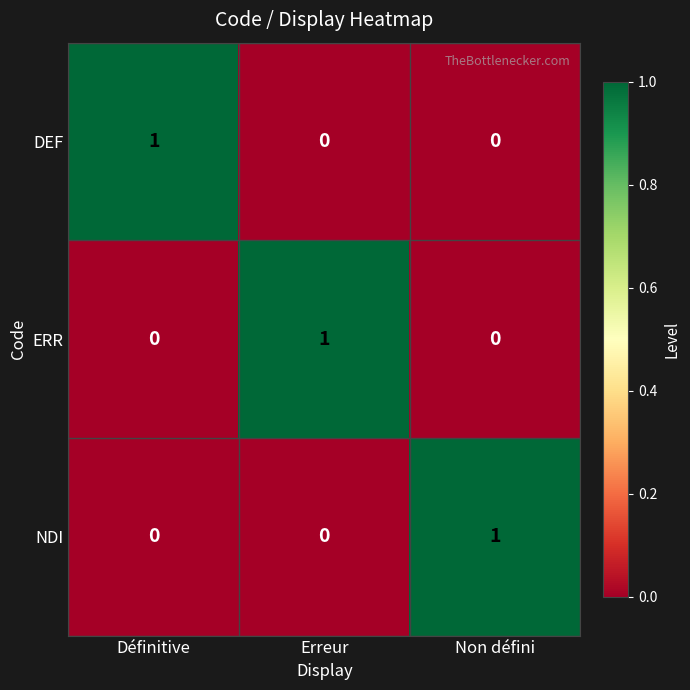

Reading left to right, transcribe all the data shown in this chart.

DEF: Définitive=1	Erreur=0	Non défini=0
ERR: Définitive=0	Erreur=1	Non défini=0
NDI: Définitive=0	Erreur=0	Non défini=1